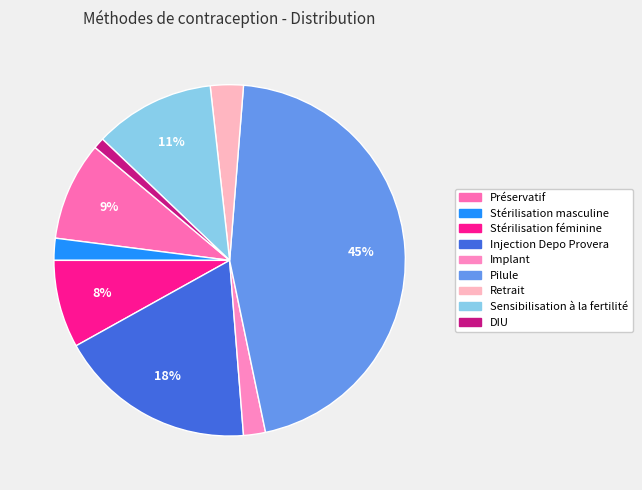

Is it true that Retrait is 3% of the pie?

True